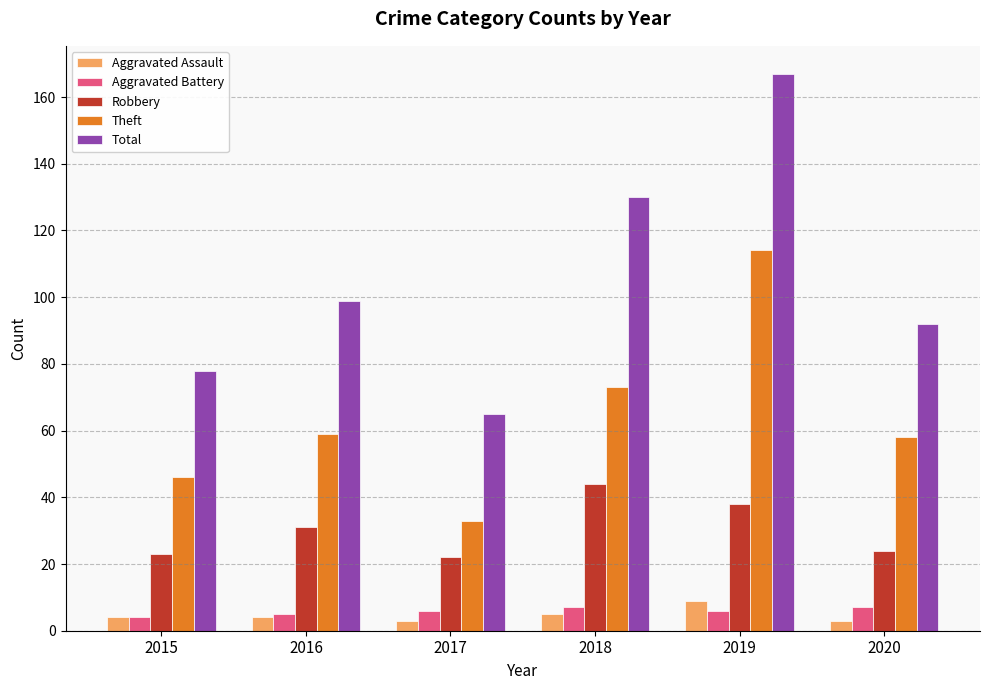

What is the maximum value for Total?

167